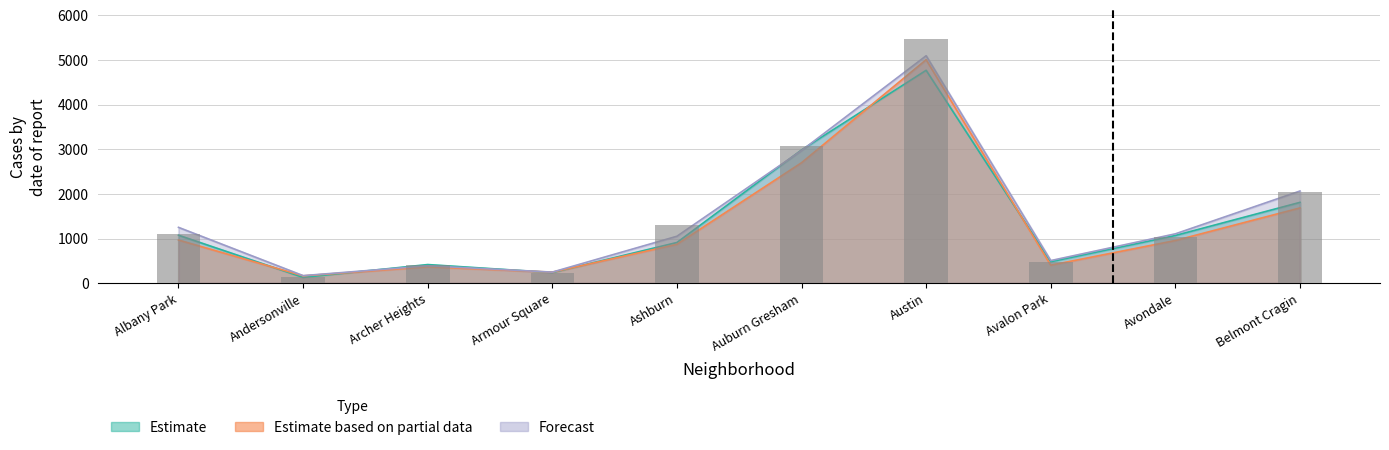

What is the highest value of the Estimate based on partial data series?

5008